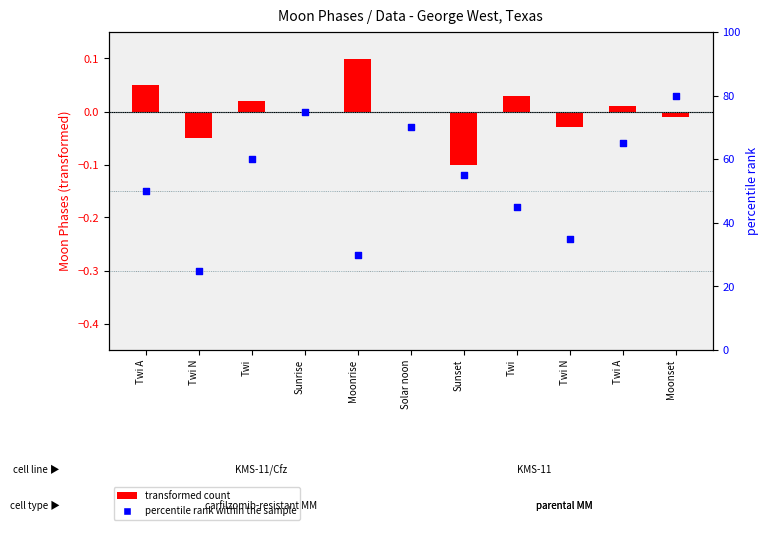

Which series reaches the minimum Y coordinate?

transformed count